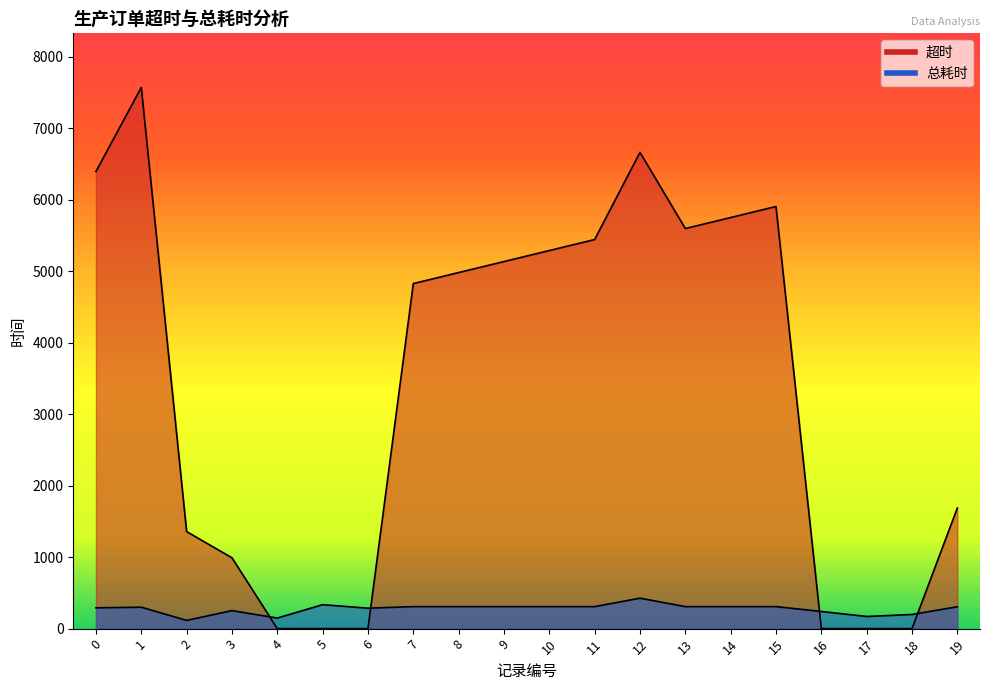

After their last crossing, which series has the higher values: 超时 or 总耗时?

超时